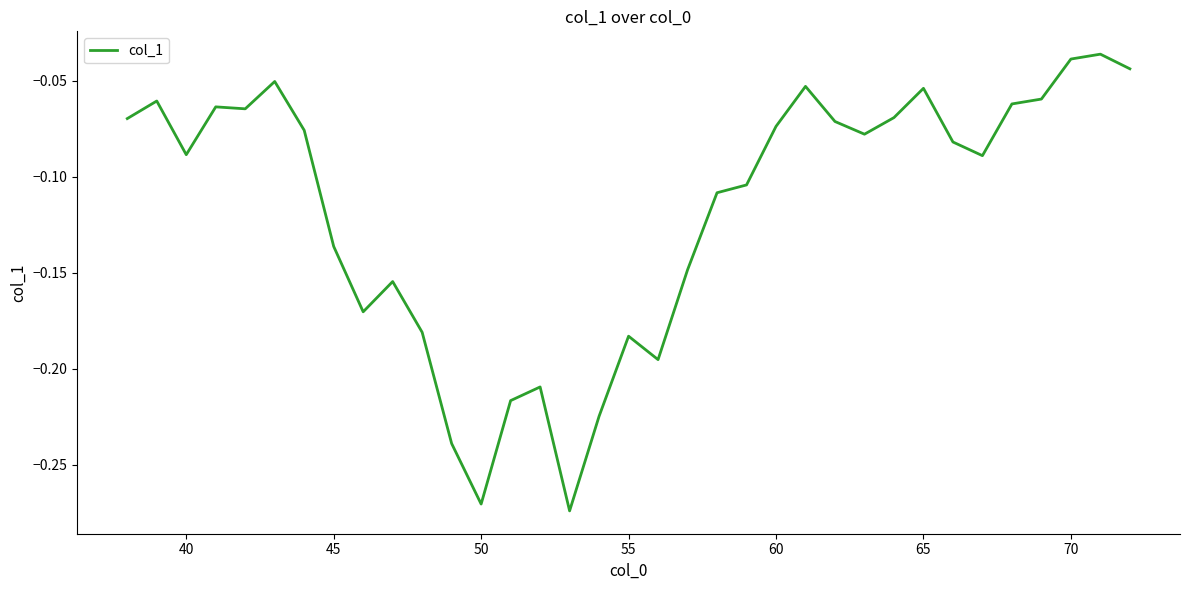

How many lines are shown in the chart?

1